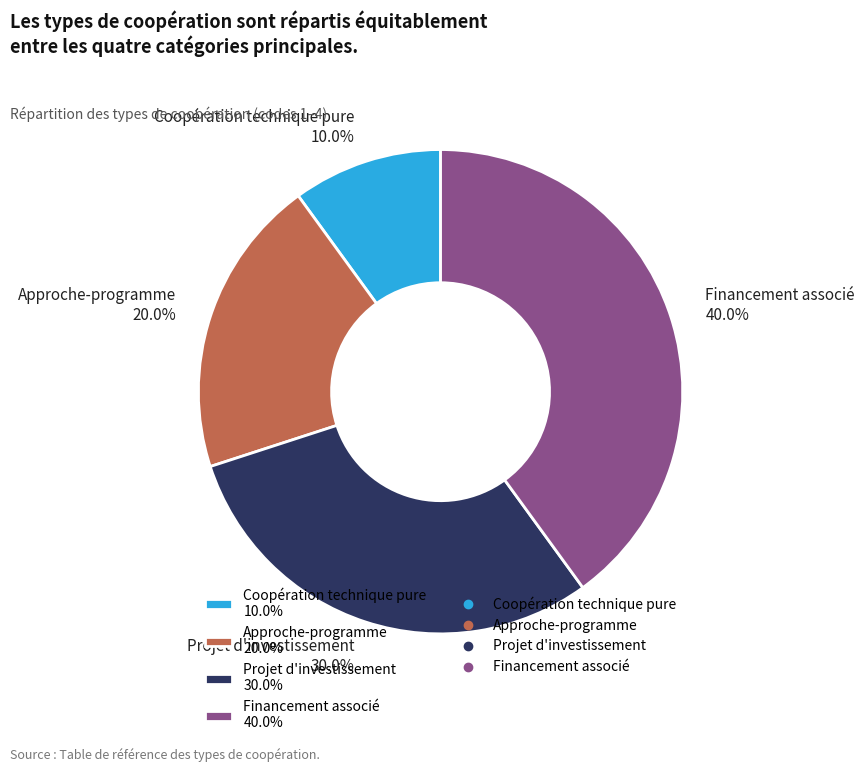

What is the largest slice in the pie chart?

Financement associé